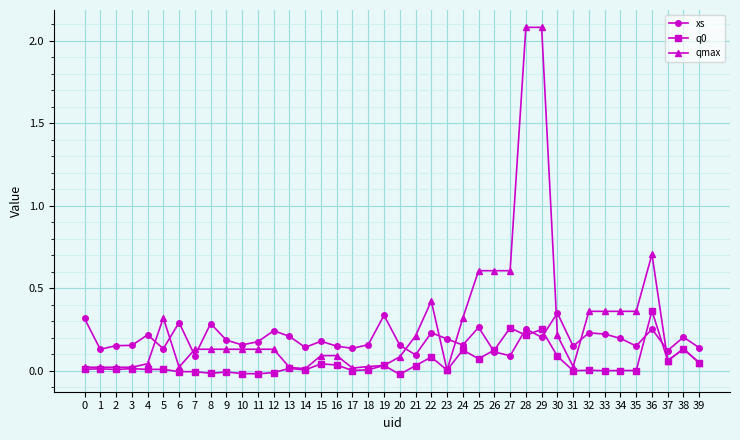

Where do qmax and xs first cross each other?

4 and 5